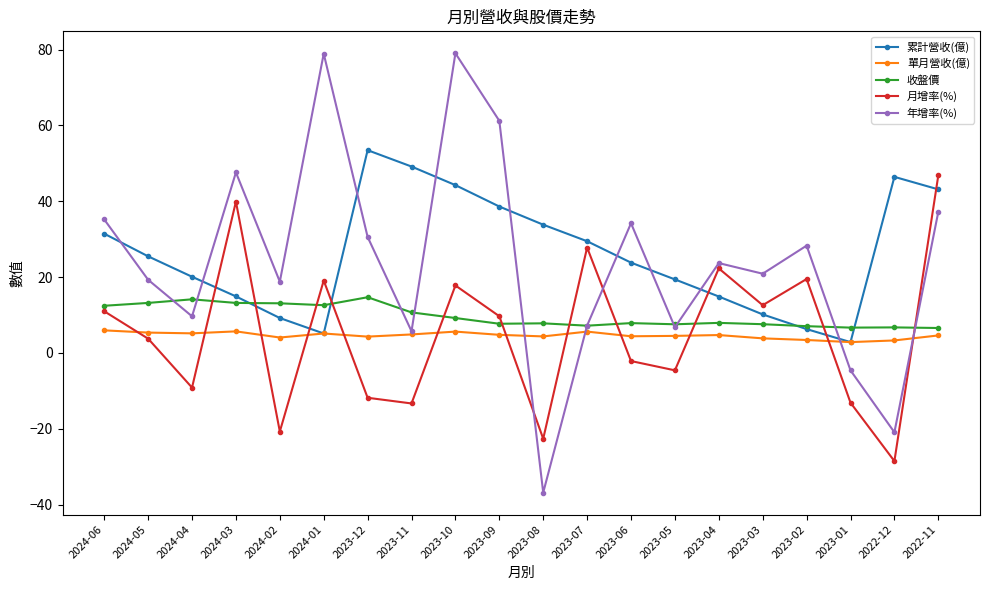

Which series has the largest range (max minus min)?

年增率(%)